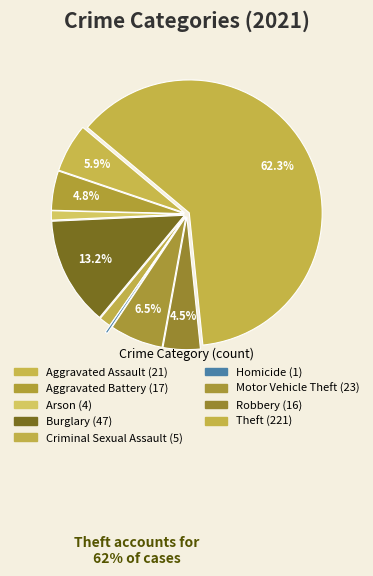

Does Theft account for over 50% of the chart?

Yes